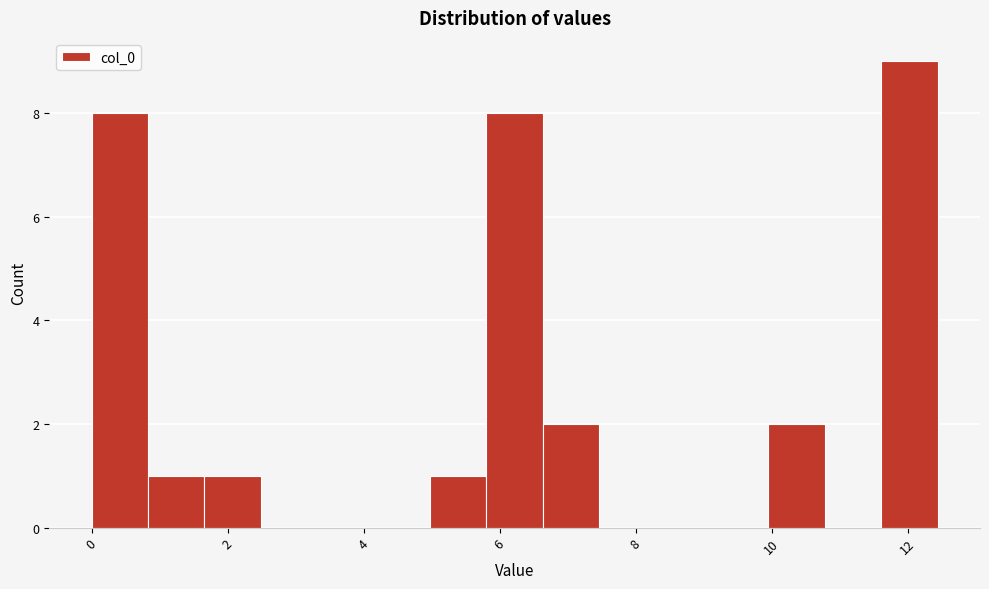

Reading left to right, transcribe this chart: for each bar, give the range it covers on the x-axis and its height. Neither the bar edges nor the heights are printed on the chart, so give them approximately, as read against the axes.

0.0 to 0.8: 8
0.8 to 1.6: 1
1.6 to 2.4: 1
2.4 to 3.4: 0
3.4 to 4.2: 0
4.2 to 5.0: 0
5.0 to 5.8: 1
5.8 to 6.6: 8
6.6 to 7.4: 2
7.4 to 8.2: 0
8.2 to 9.2: 0
9.2 to 10.0: 0
10.0 to 10.8: 2
10.8 to 11.6: 0
11.6 to 12.4: 9